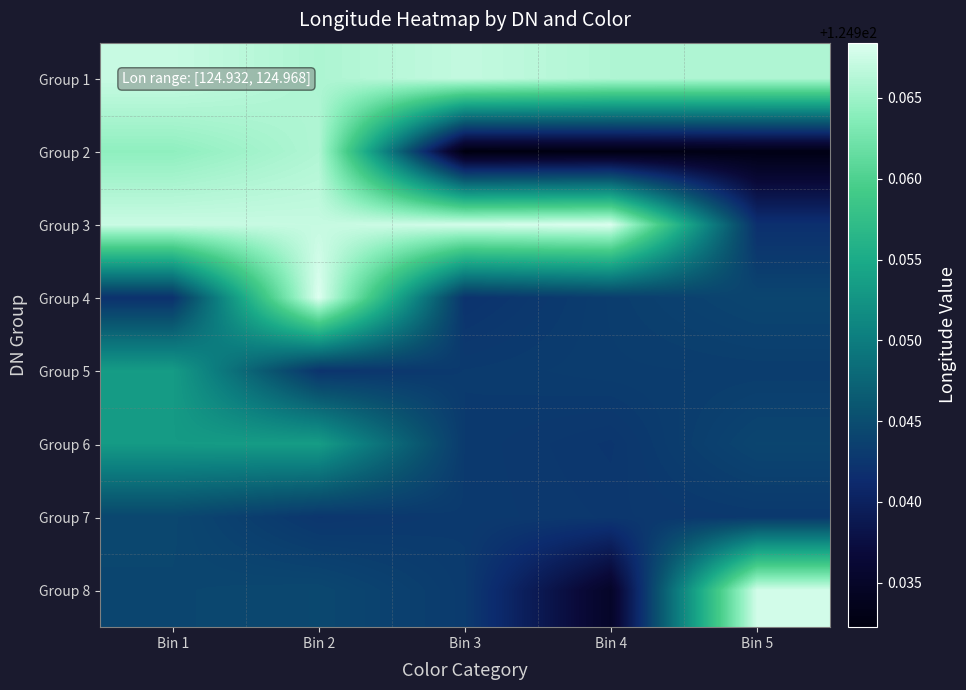

Which has a higher value, Bin 3 or Bin 4?

Bin 3